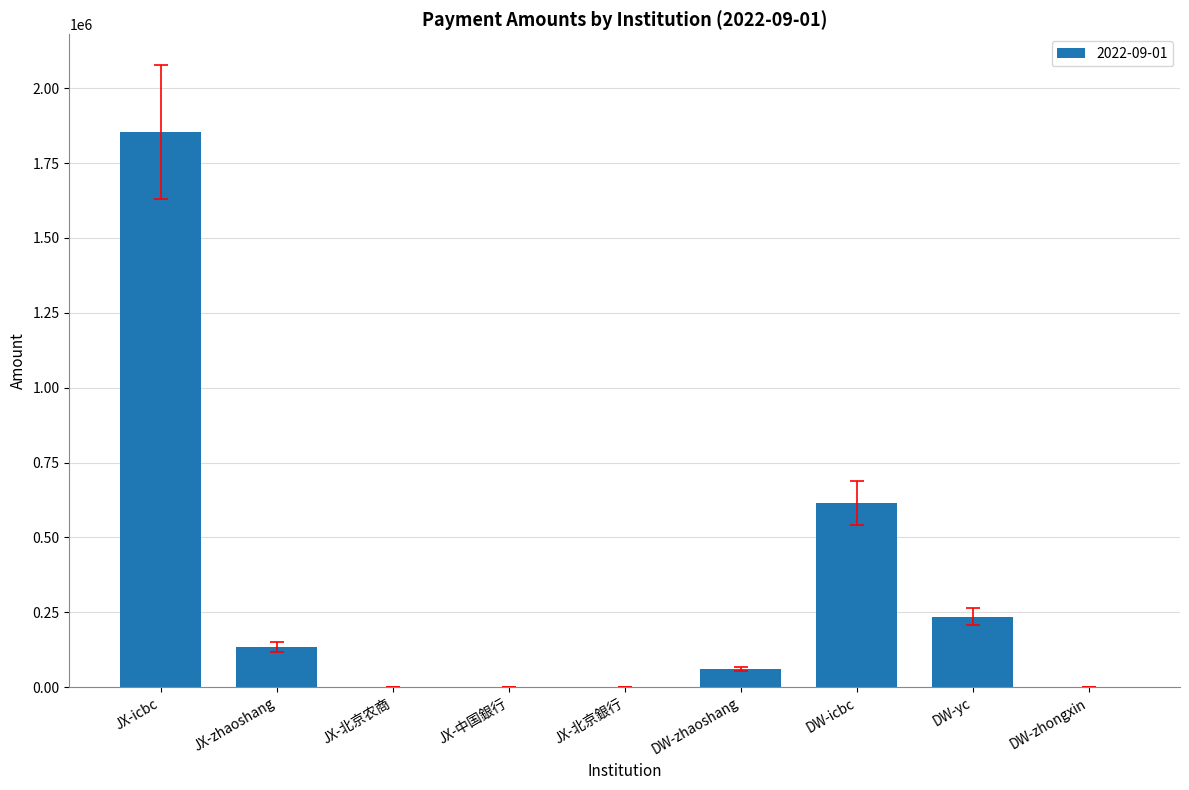

At which label is the value closest to 927037?

DW-icbc